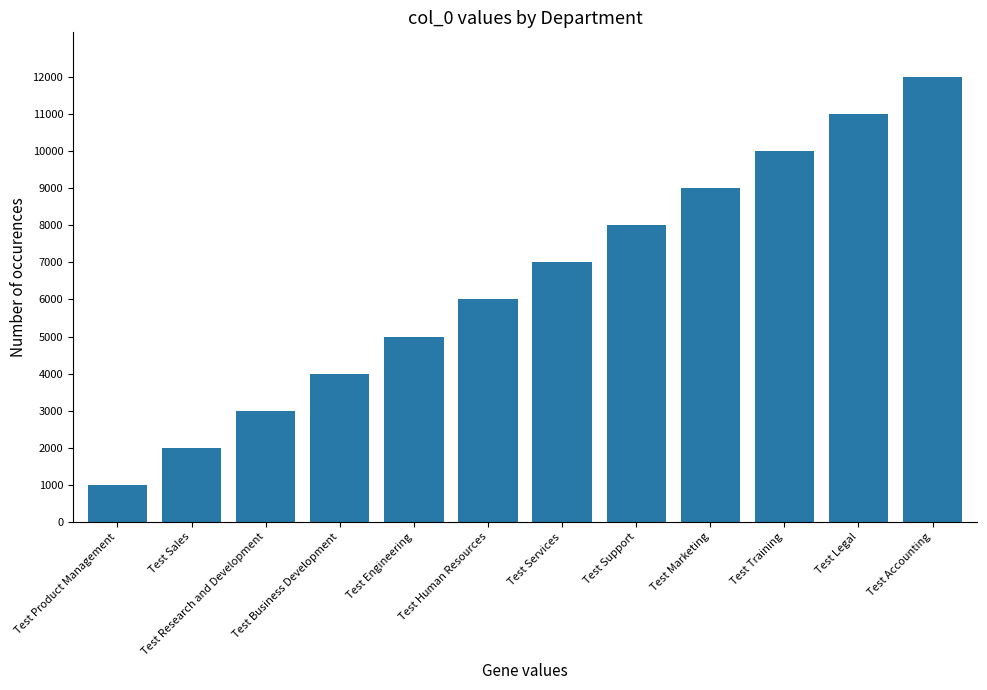

Rank the categories by value from highest to lowest.

Test Accounting, Test Legal, Test Training, Test Marketing, Test Support, Test Services, Test Human Resources, Test Engineering, Test Business Development, Test Research and Development, Test Sales, Test Product Management